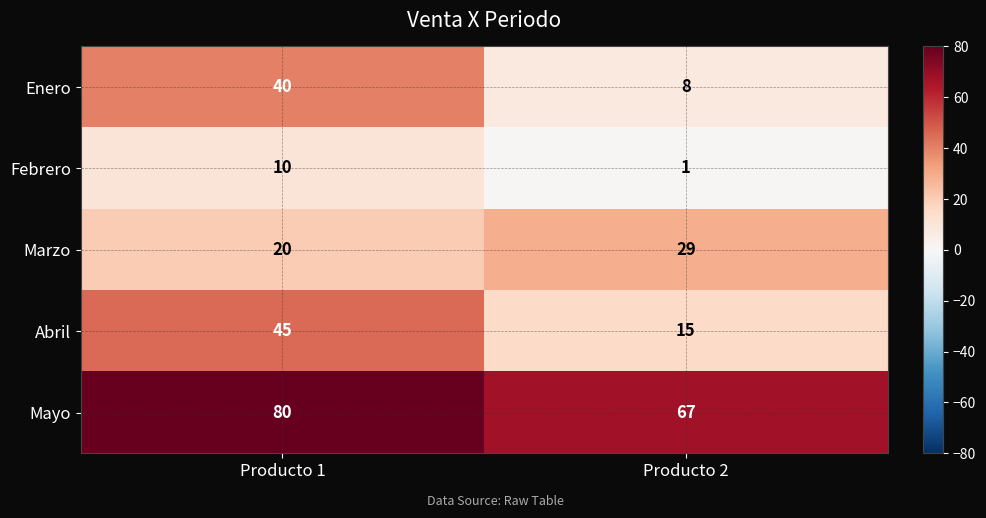

Rank the series at Producto 2 from lowest to highest value.

Febrero, Enero, Abril, Marzo, Mayo